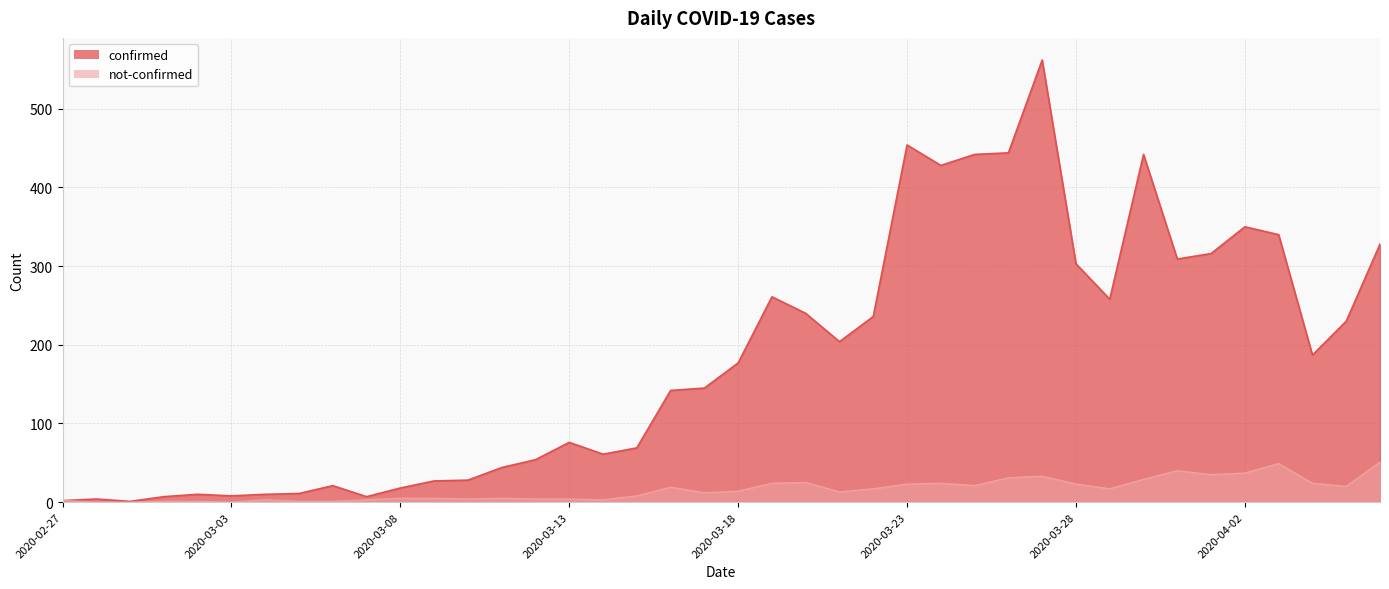

What is the average value of the confirmed series?

181